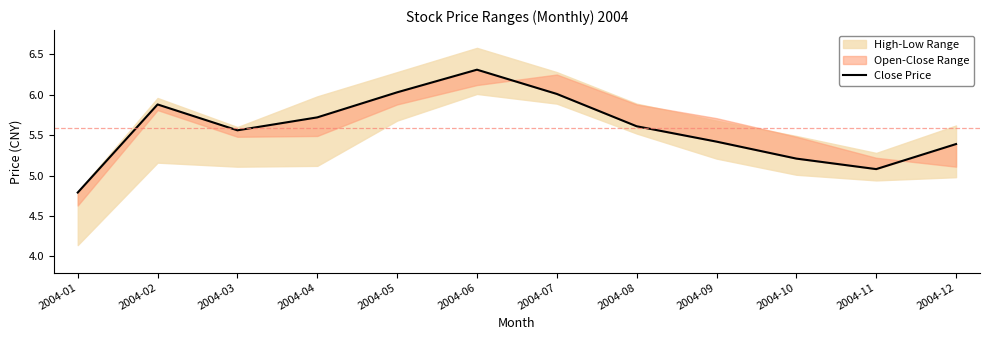

The chart shows a value of 4.8 at 2004-01. True or false?

True